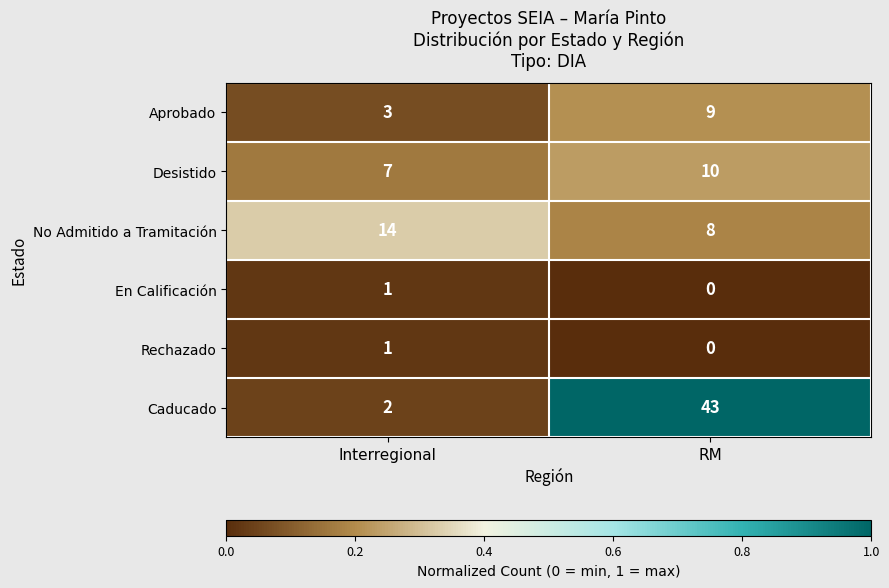

What is the difference between the Aprobado values at Interregional and RM?

6